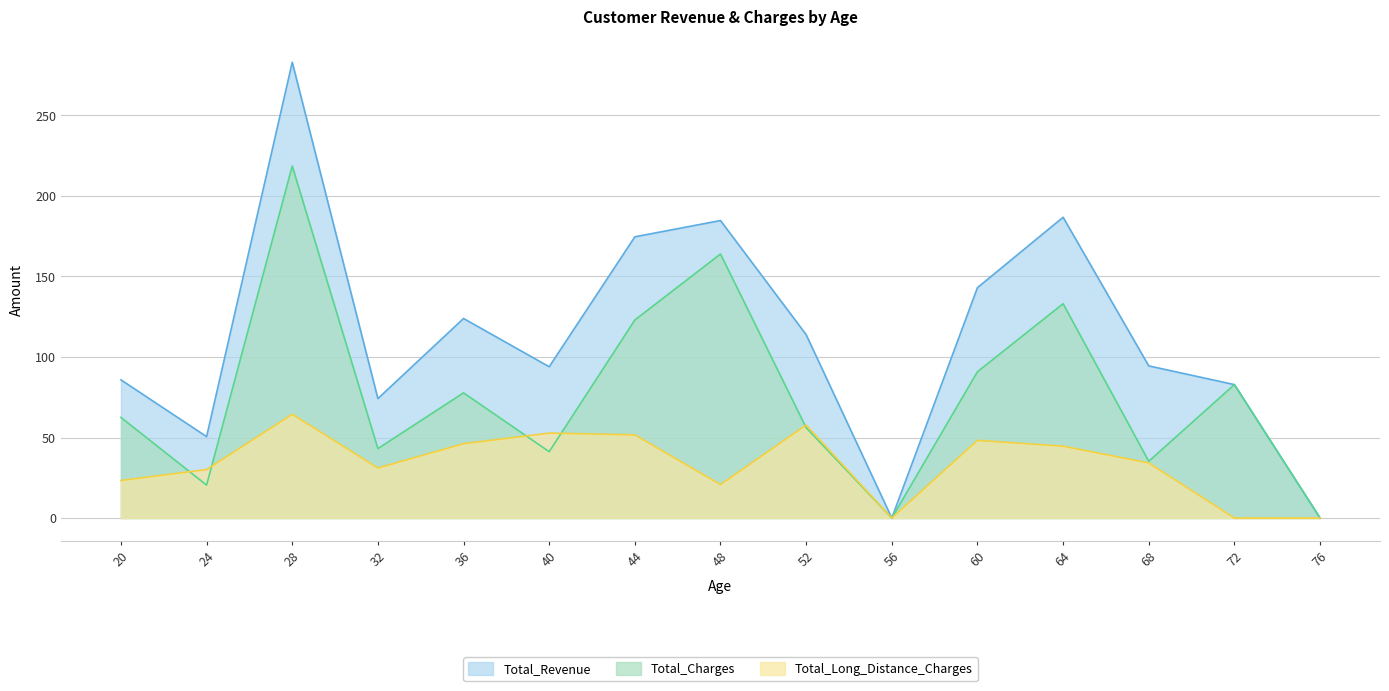

True or false: Total_Charges has more than 2 points higher than both neighbors.

True